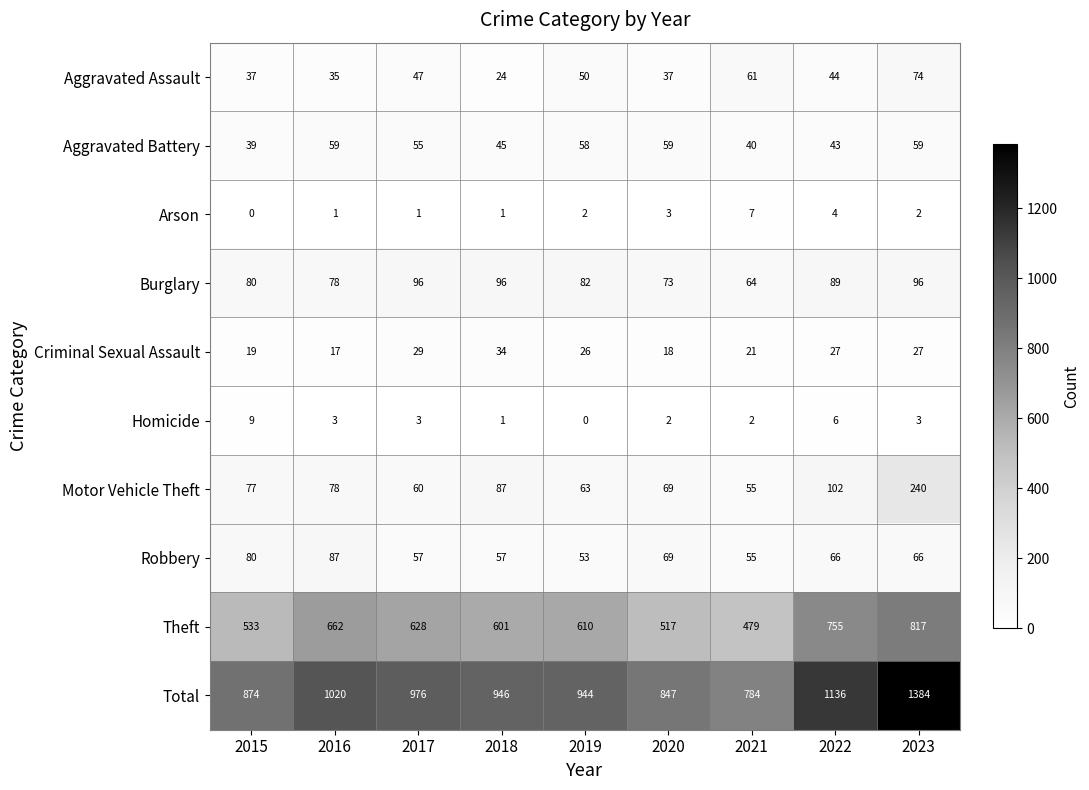

At which category is the sum across all series the highest?

2023